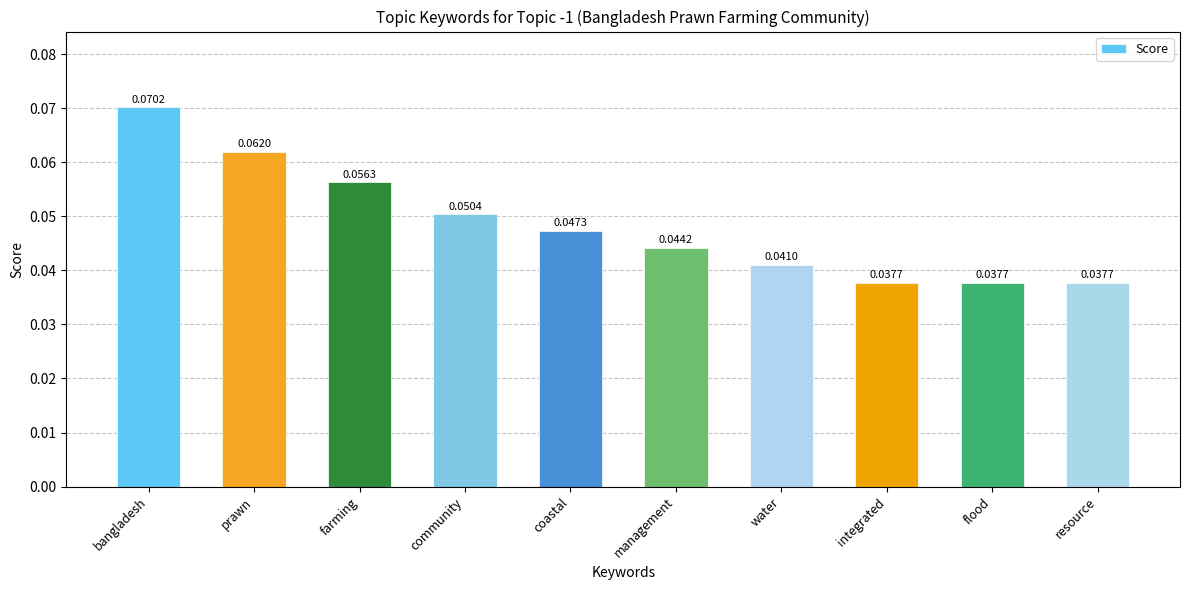

What is the label of the 6th bar from the right?

coastal